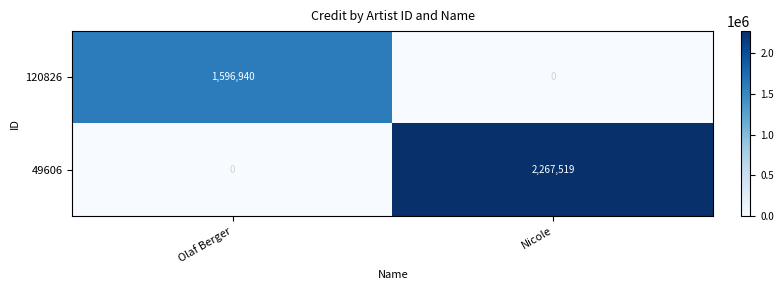

How many data points in 49606 are less than 2267519?

1